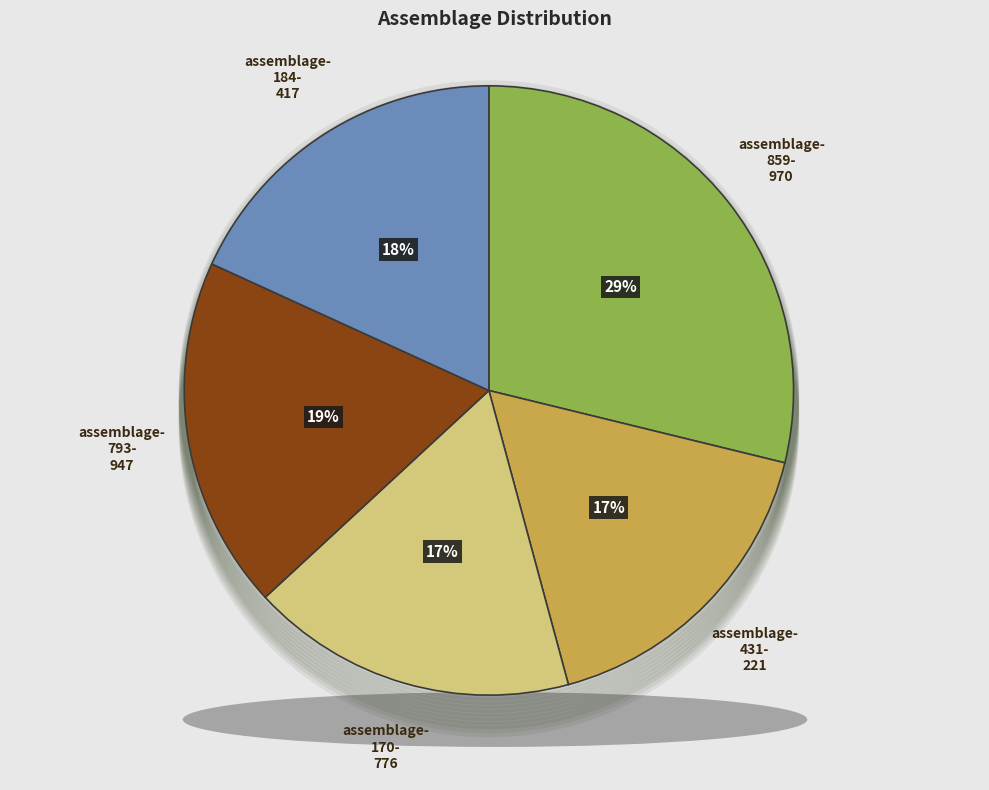

Is assemblage-431-221 the majority of the pie?

No